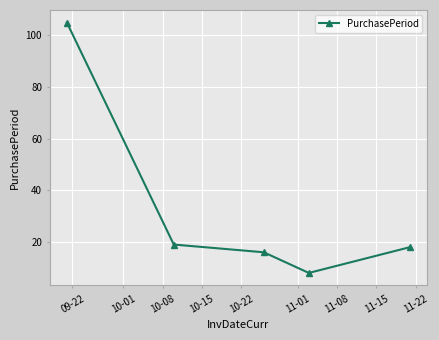

What is the difference between the maximum and second lowest values?

89